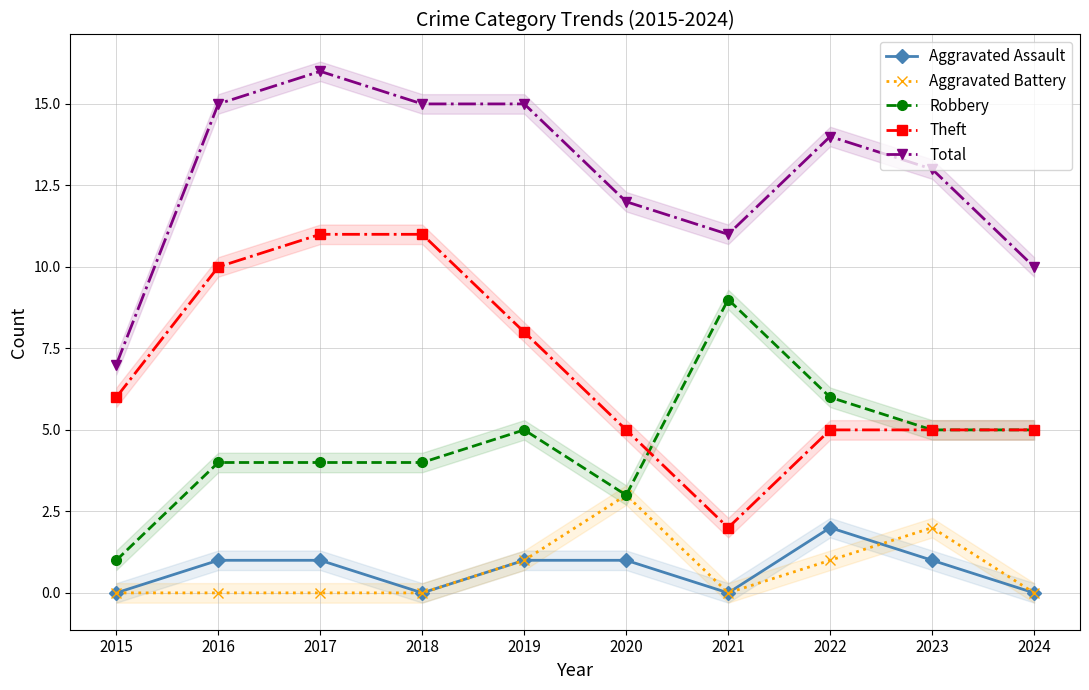

The value of Total at 2017 is 24. True or false?

False